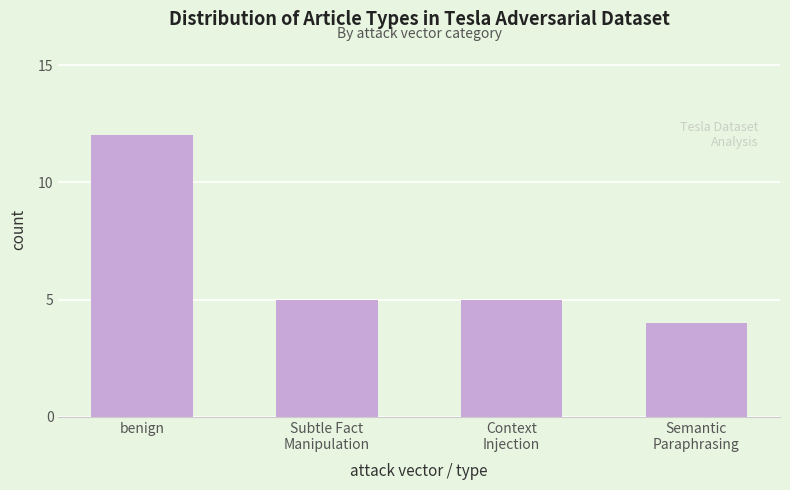

Reading left to right, what are all the values shown in this chart?

12	5	5	4